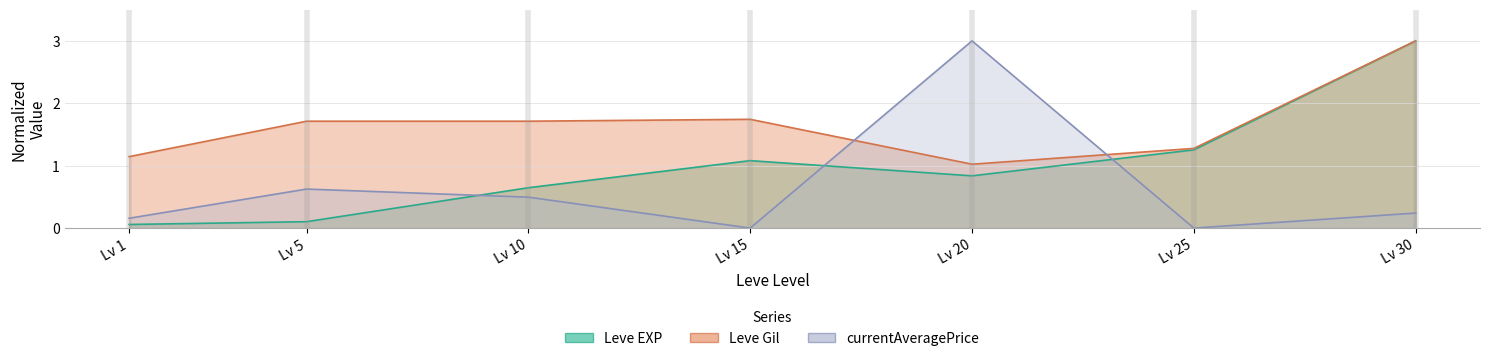

Is the value of currentAveragePrice at Lv 20 greater than the value of Leve EXP at Lv 25?

Yes